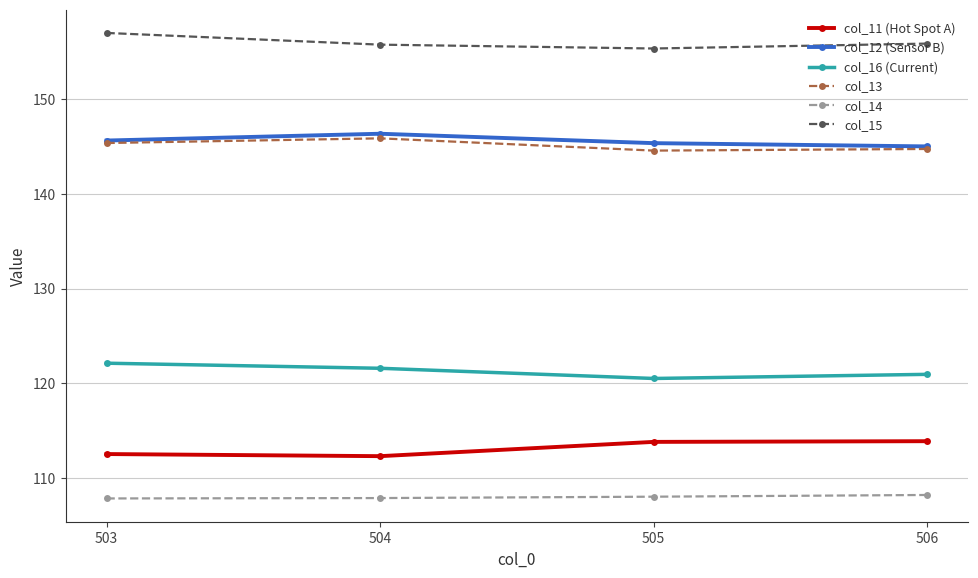

What is the difference between the highest and lowest values at 506?

47.6